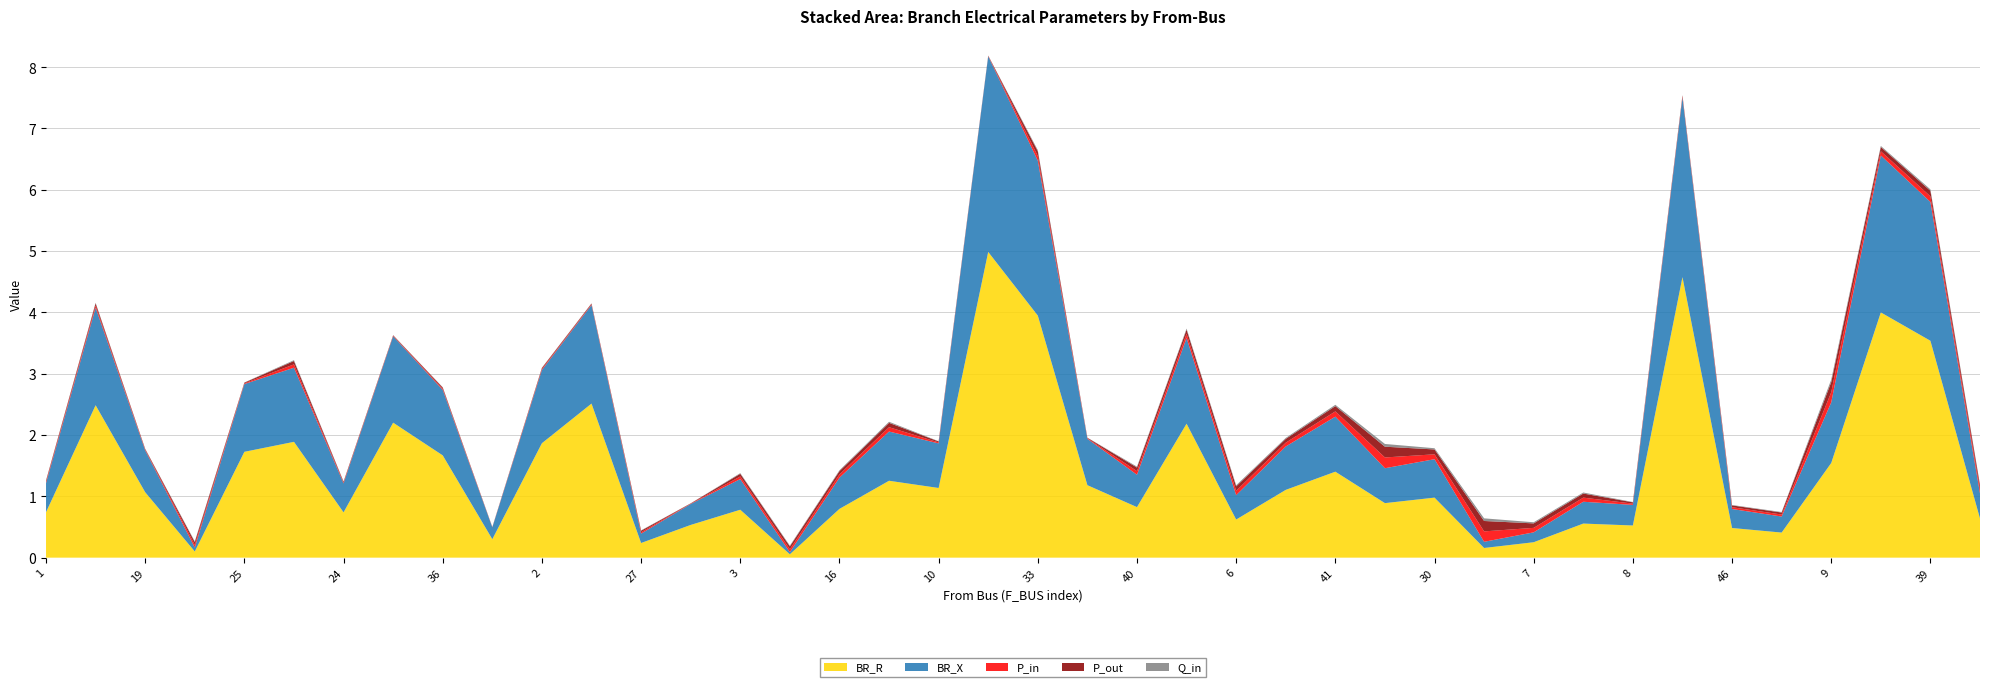

Reading left to right, extract all data points from this chart.

BR_R: 0.7	2.5	1.1	0.1	1.7	1.9	0.7	2.2	1.7	0.3	1.9	2.5	0.2	0.5	0.8	0.1	0.8	1.3	1.1	5.0	3.9	1.2	0.8	2.2	0.6	1.1	1.4	0.9	1.0	0.2	0.3	0.6	0.5	4.6	0.5	0.4	1.5	4.0	3.5	0.6
BR_X: 0.5	1.6	0.7	0.1	1.1	1.2	0.5	1.4	1.1	0.2	1.2	1.6	0.2	0.3	0.5	0.0	0.5	0.8	0.7	3.2	2.5	0.8	0.5	1.4	0.4	0.7	0.9	0.6	0.6	0.1	0.2	0.4	0.3	2.9	0.3	0.3	1.0	2.6	2.3	0.4
P_in: 0.0	0.0	0.0	0.0	0.0	0.1	0.0	0.0	0.0	0.0	0.0	0.0	0.0	0.0	0.0	0.0	0.1	0.1	0.0	0.0	0.1	0.0	0.1	0.1	0.1	0.1	0.1	0.2	0.1	0.2	0.1	0.1	0.0	0.0	0.0	0.0	0.2	0.1	0.1	0.1
P_out: 0.0	0.0	0.0	0.0	0.0	0.1	0.0	0.0	0.0	0.0	0.0	0.0	0.0	0.0	0.0	0.0	0.1	0.1	0.0	0.0	0.1	0.0	0.1	0.1	0.1	0.1	0.1	0.2	0.1	0.2	0.1	0.1	0.0	0.0	0.0	0.0	0.2	0.1	0.1	0.1
Q_in: 0.0	0.0	0.0	0.0	0.0	0.0	0.0	0.0	0.0	0.0	0.0	0.0	0.0	0.0	0.0	0.0	0.0	0.0	0.0	0.0	0.0	0.0	0.0	0.0	0.0	0.0	0.0	0.0	0.0	0.0	0.0	0.0	0.0	0.0	0.0	0.0	0.0	0.0	0.0	0.0